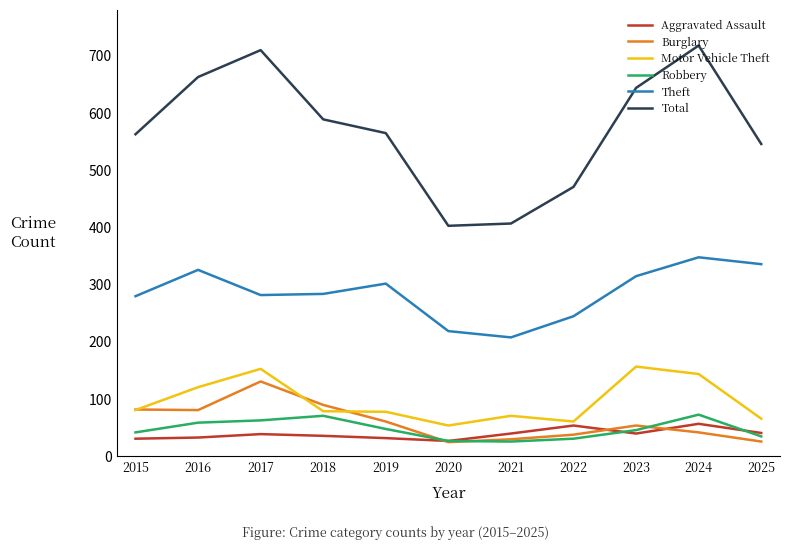

Between 2018 and 2021, which series saw the biggest shift?

Total